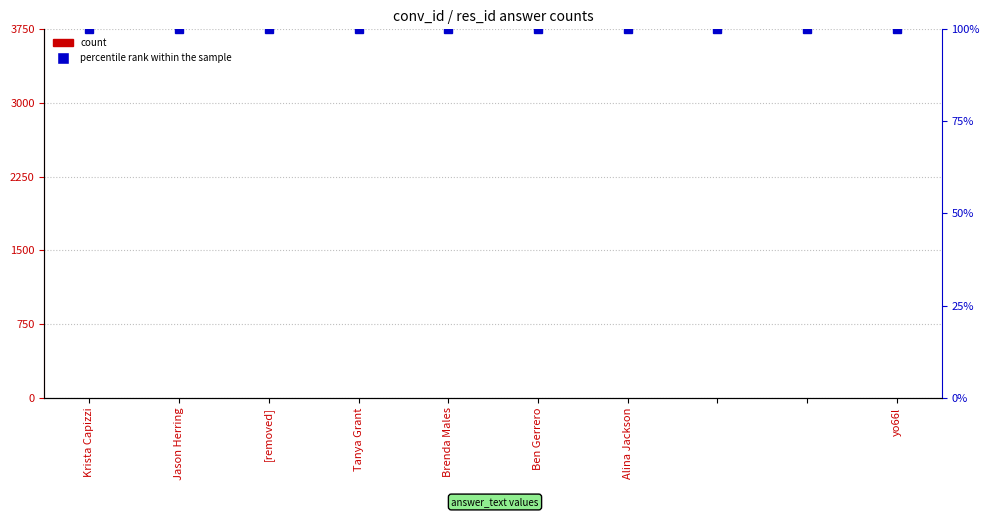

At which label does percentile rank within the sample reach its peak?

Krista Capizzi